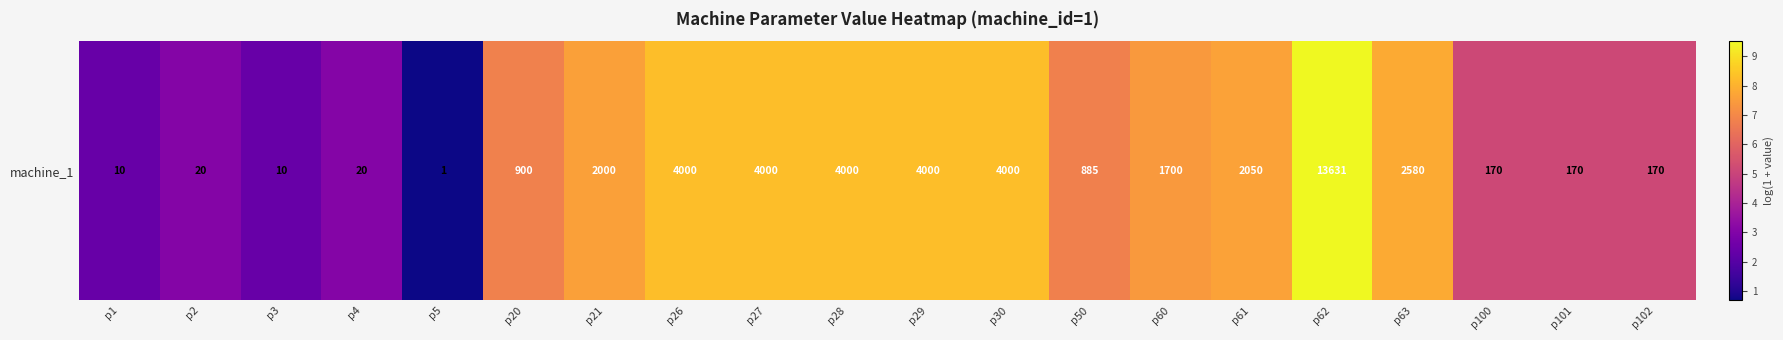

What is the difference between the values at p61 and p3?

5.2